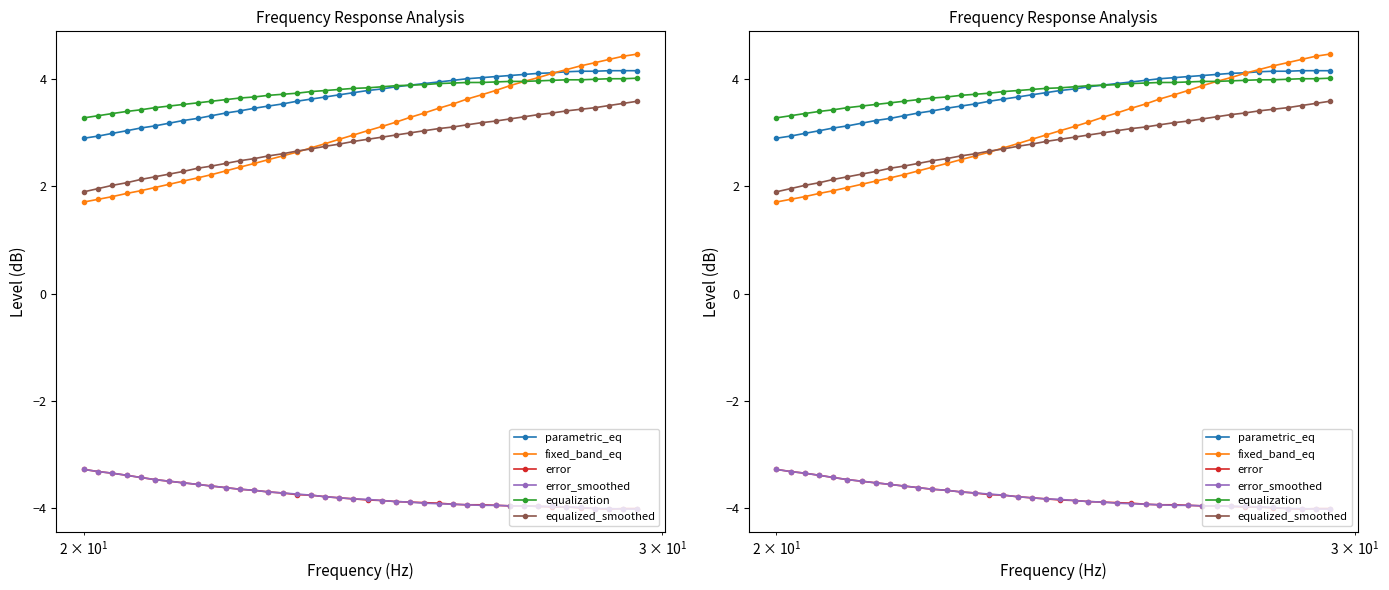

True or false: parametric_eq has more than 1 interior local peaks.

False